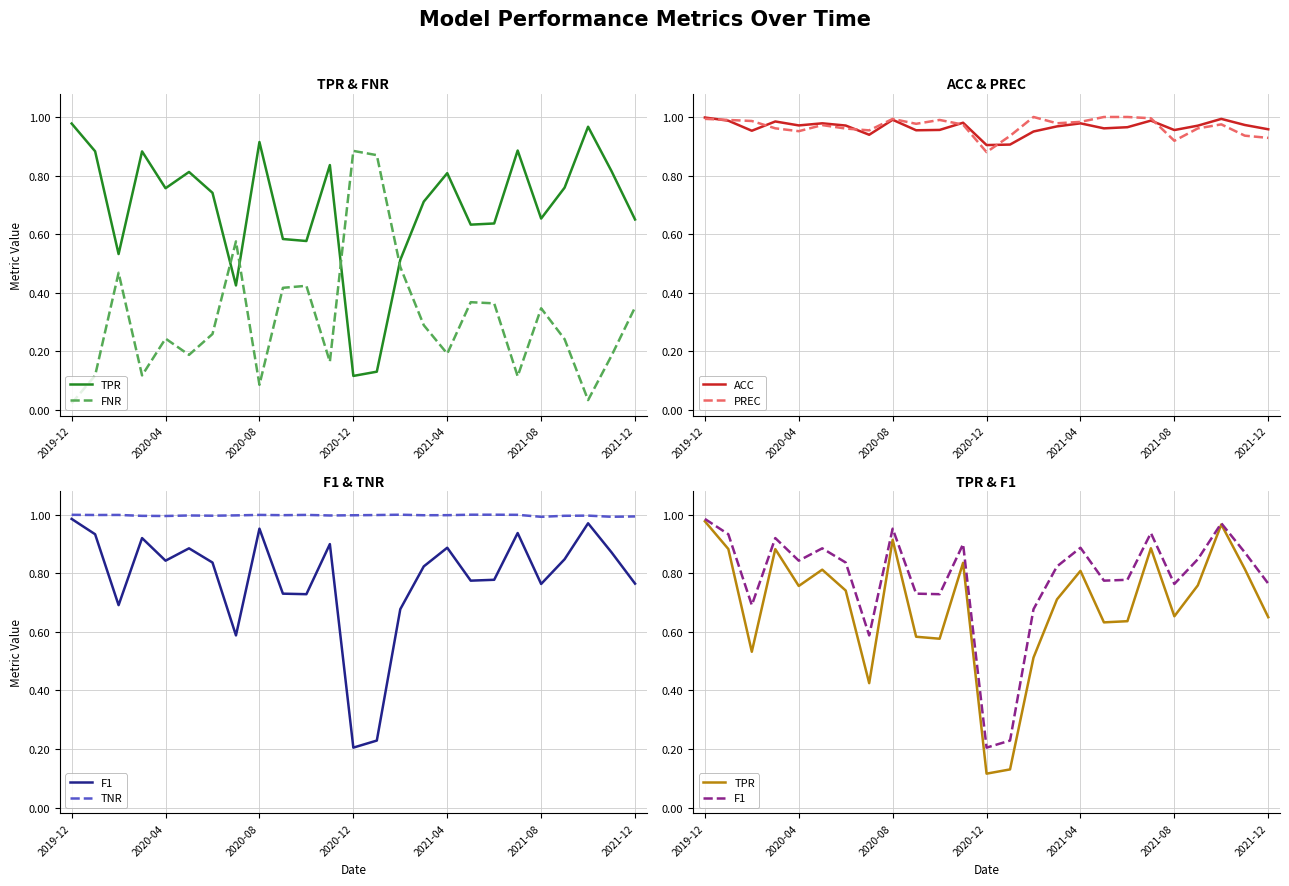

Which series has the widest spread of values?

TPR